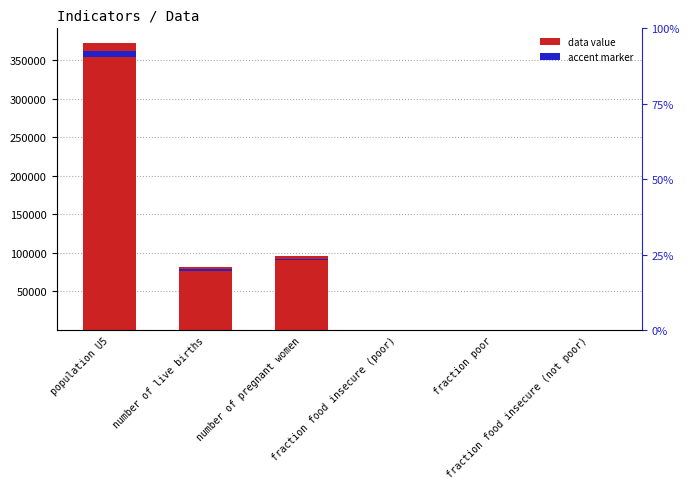

Reading right to left, what are all the values shown in this chart?

fraction food insecure (not poor)=0.0	fraction poor=0.2	fraction food insecure (poor)=1.0	number of pregnant women=95462.1	number of live births=81190.0	population U5=372870.0